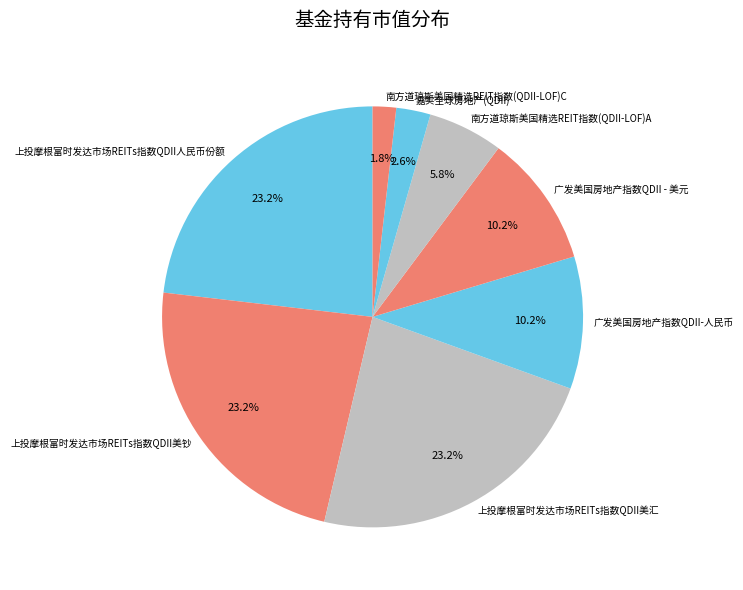

Which slice is the smallest?

南方道琼斯美国精选REIT指数(QDII-LOF)C